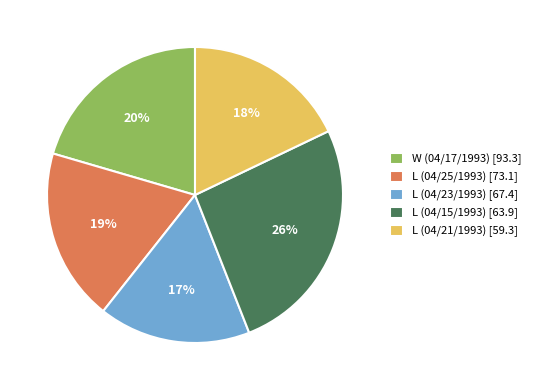

Which category has the biggest portion of the pie?

L (04/15/1993) [63.9]